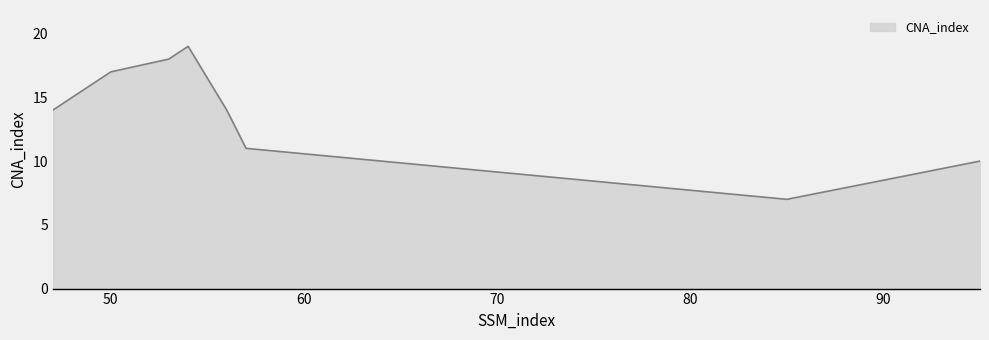

What is the minimum value shown in the chart?

7